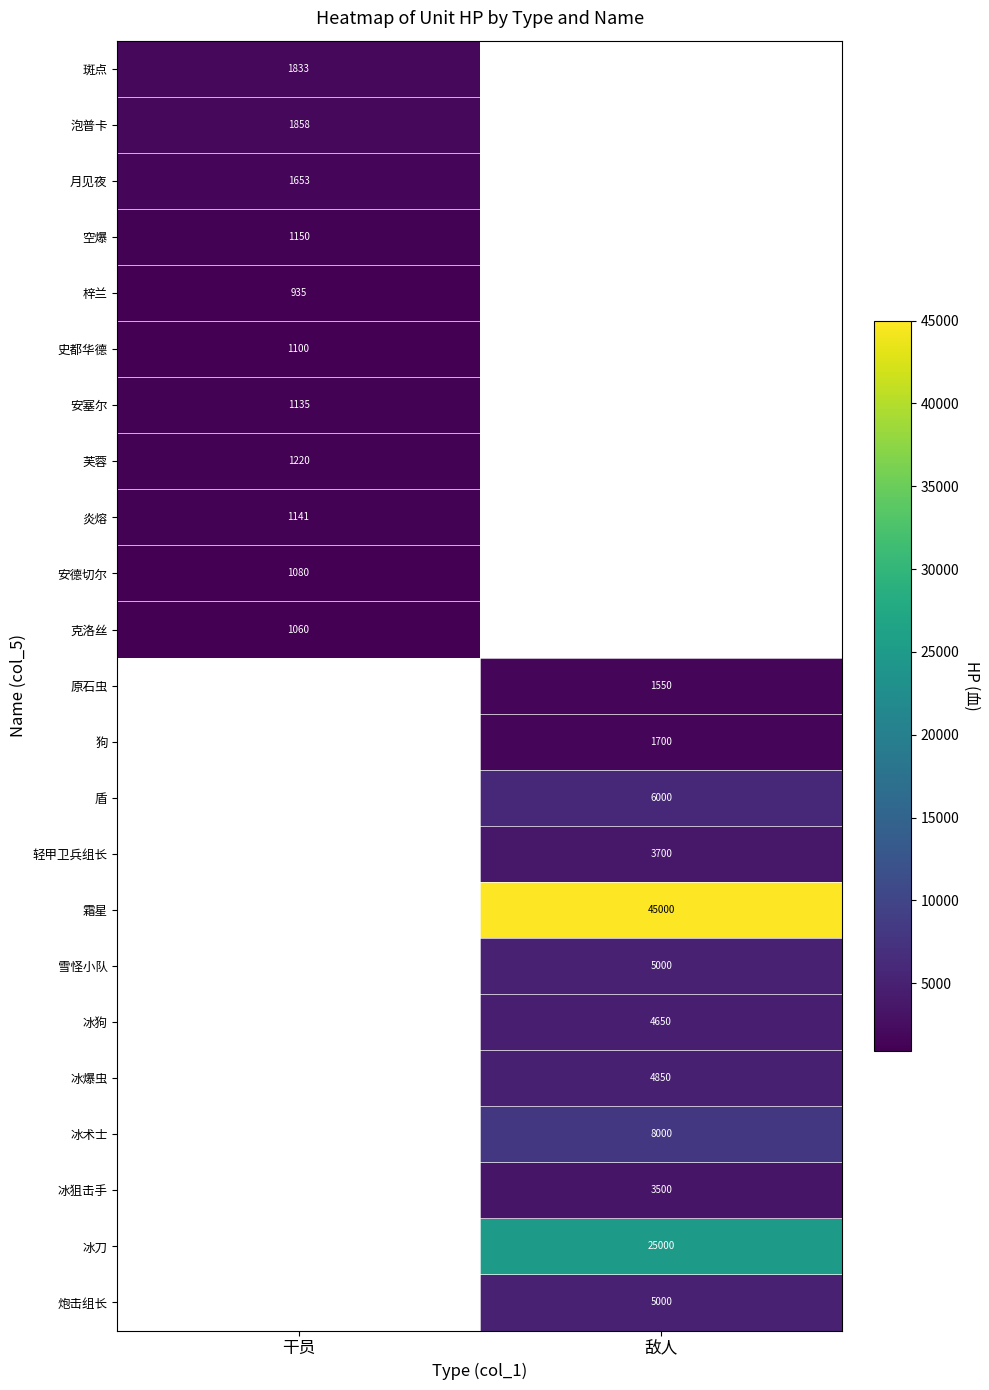

The 芙蓉 series shows 1220 at 干员. True or false?

True